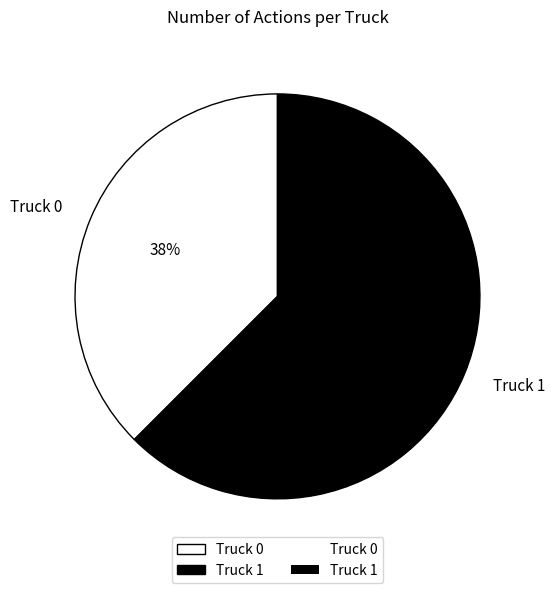

Count the number of slices in the pie.

2